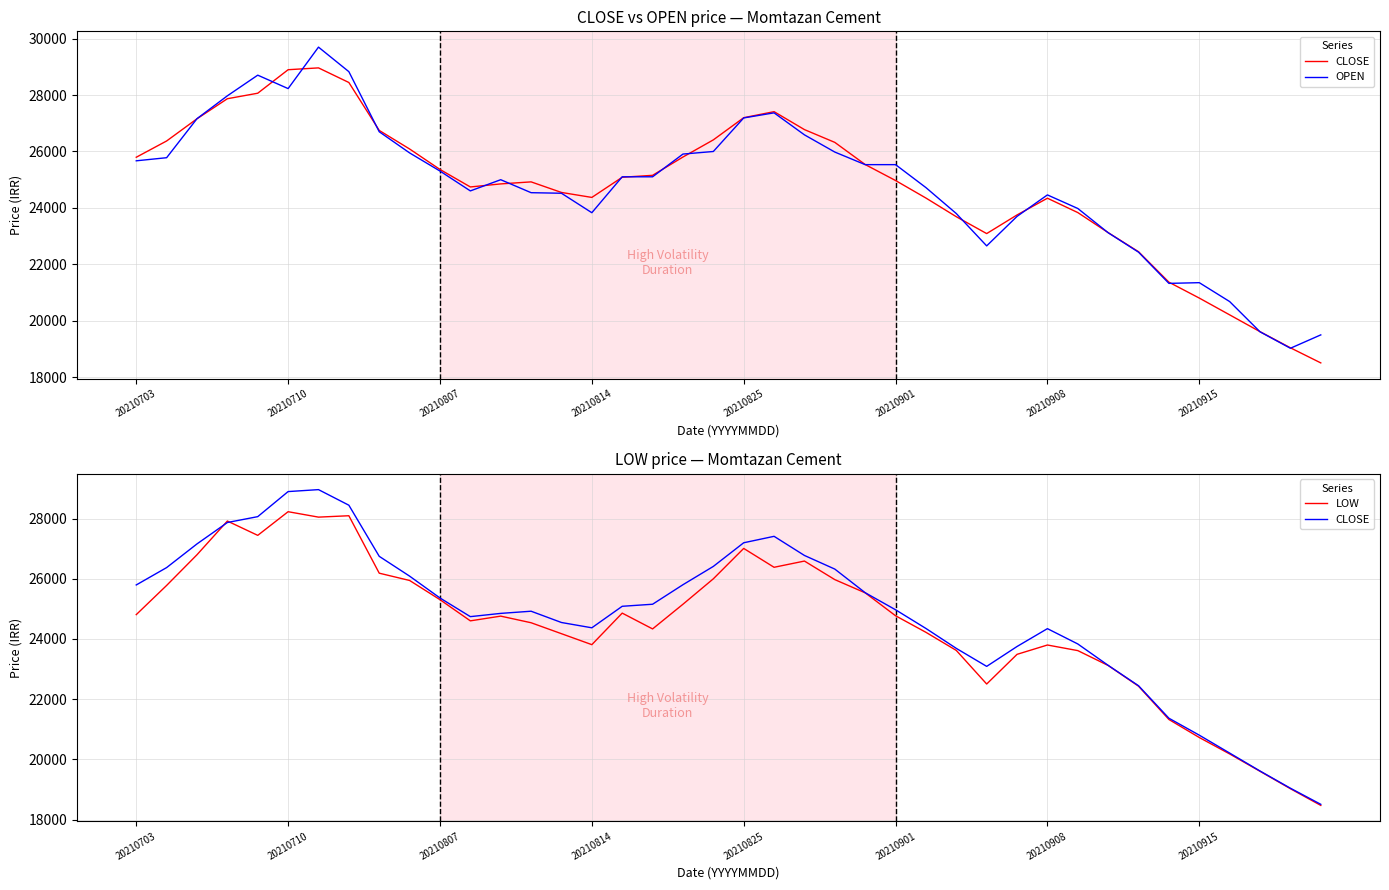

What is the average value of the LOW series?

24480